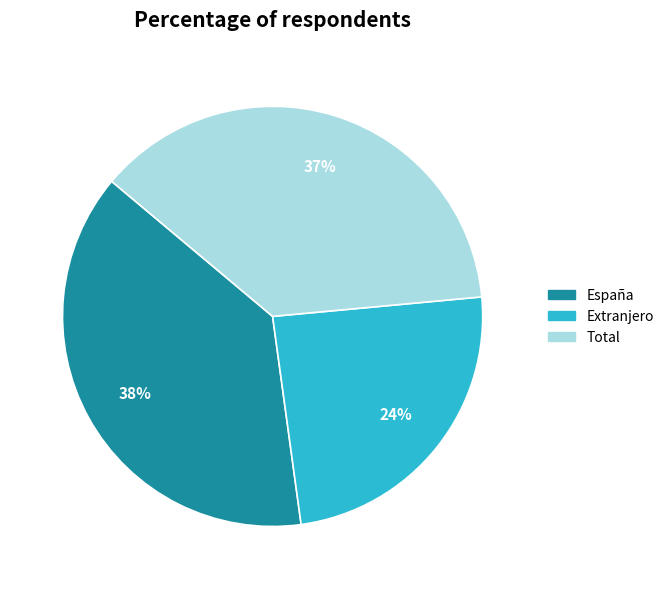

True or false: España accounts for 53% of the total.

False